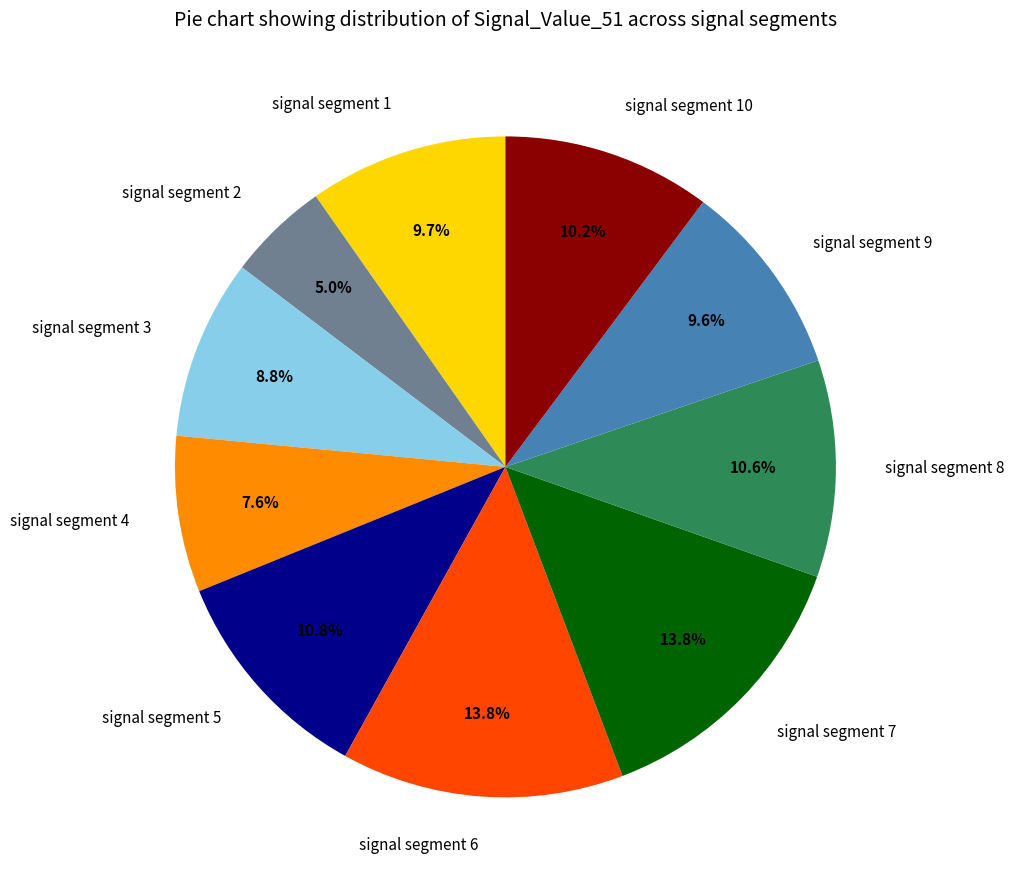

Is there a majority slice in this chart?

No